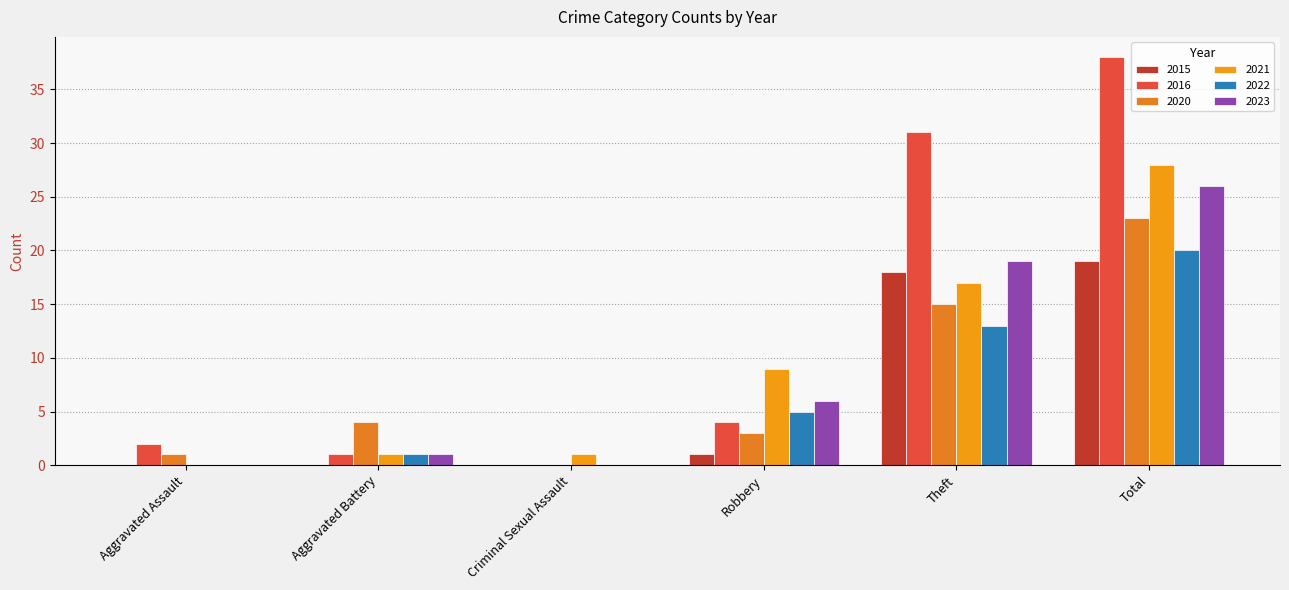

Are the bars grouped side by side (vs. stacked)?

Yes